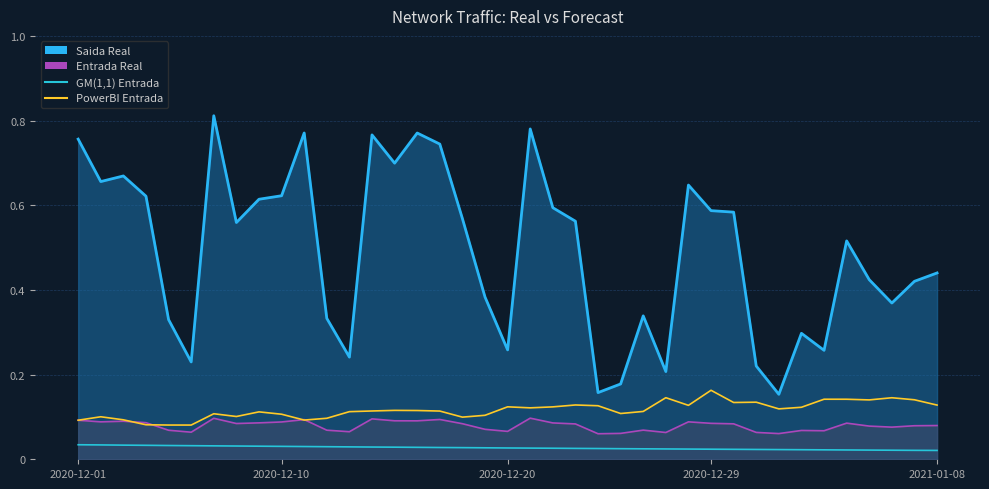

How many data points does each series have?

39